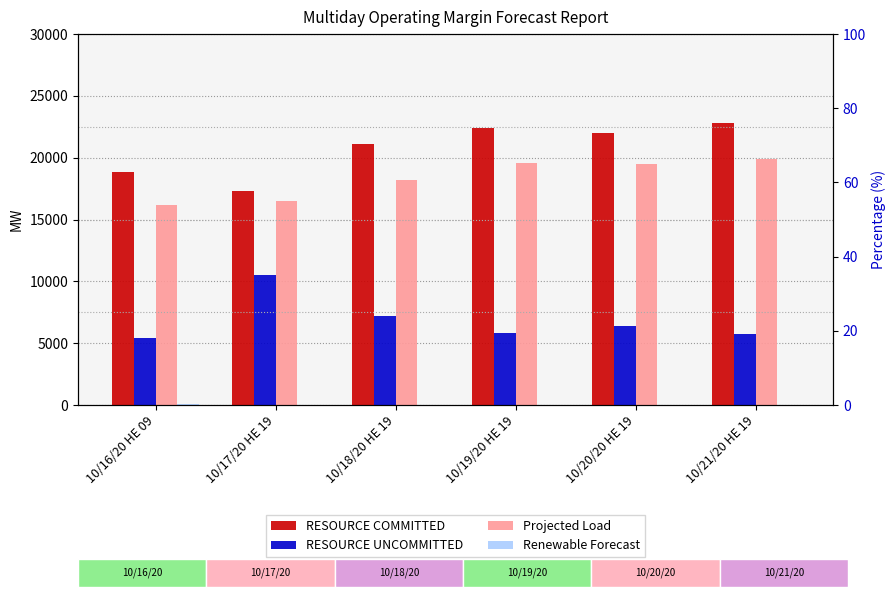

How many bars are there in total?

24